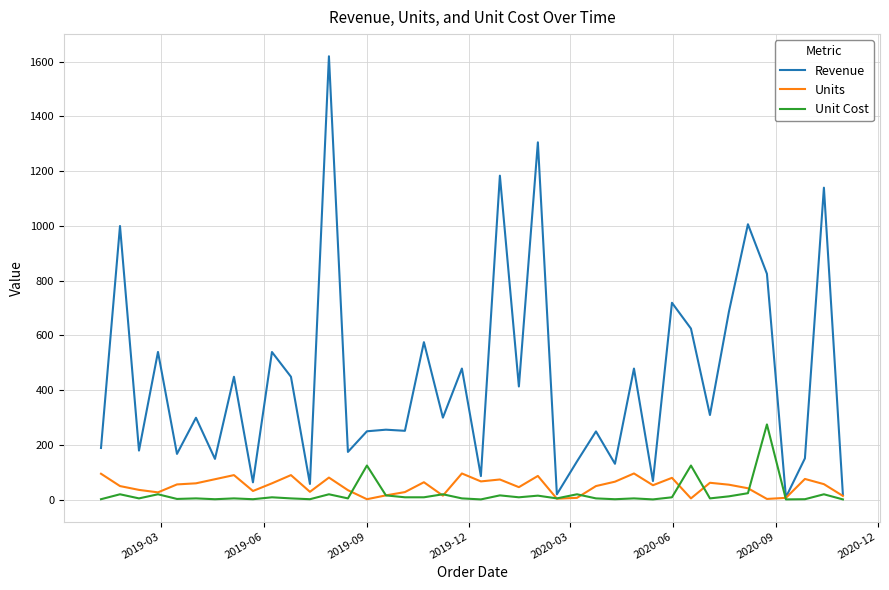

List the series in order of their peak value, lowest first.

Units, Unit Cost, Revenue